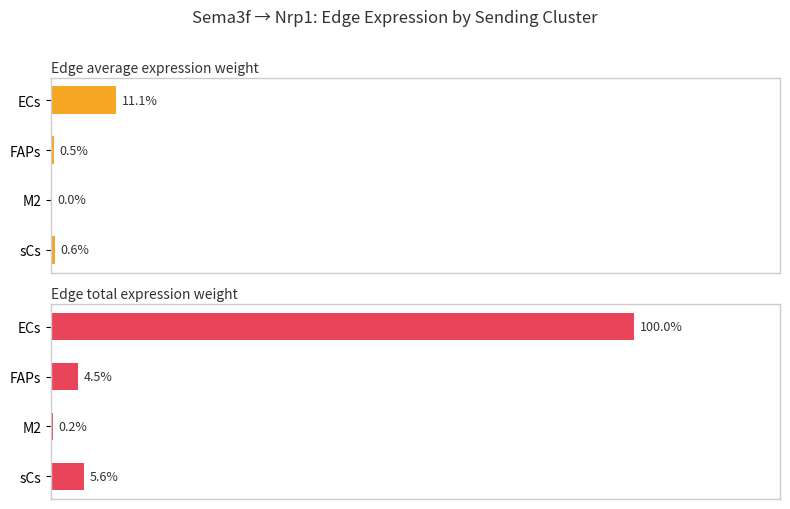

Rank the series at sCs from lowest to highest value.

Edge average expression weight, Edge total expression weight